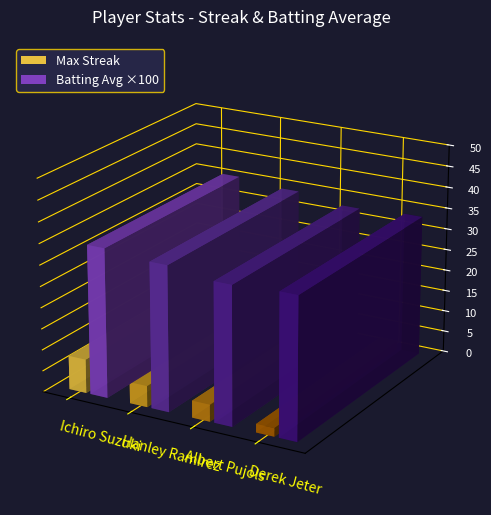

How many distinct data groups are displayed?

2